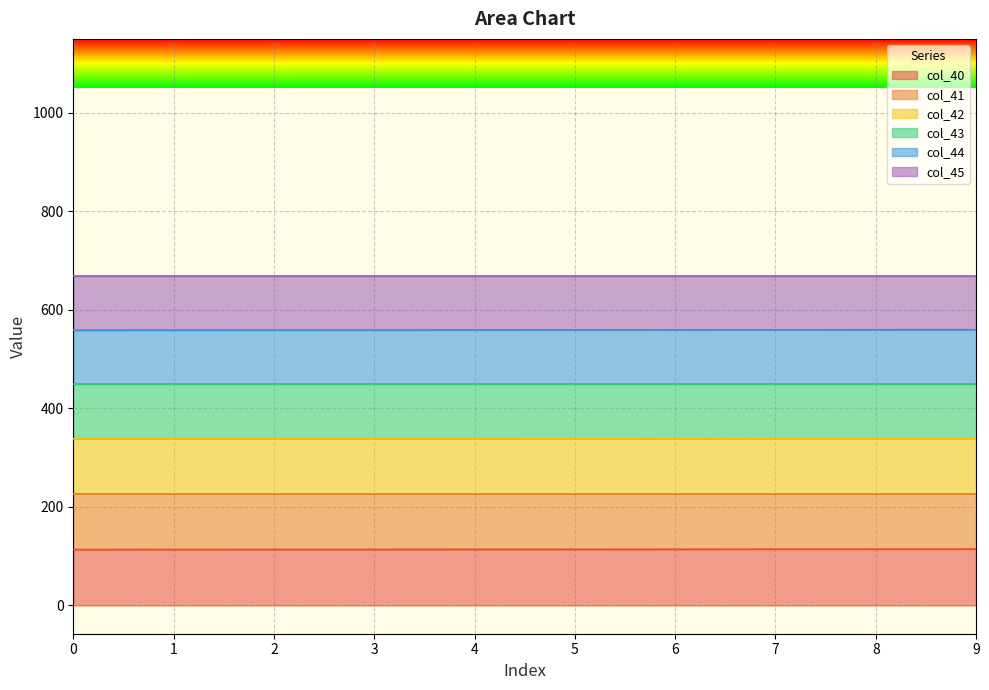

What is the maximum value for col_40?

114.3